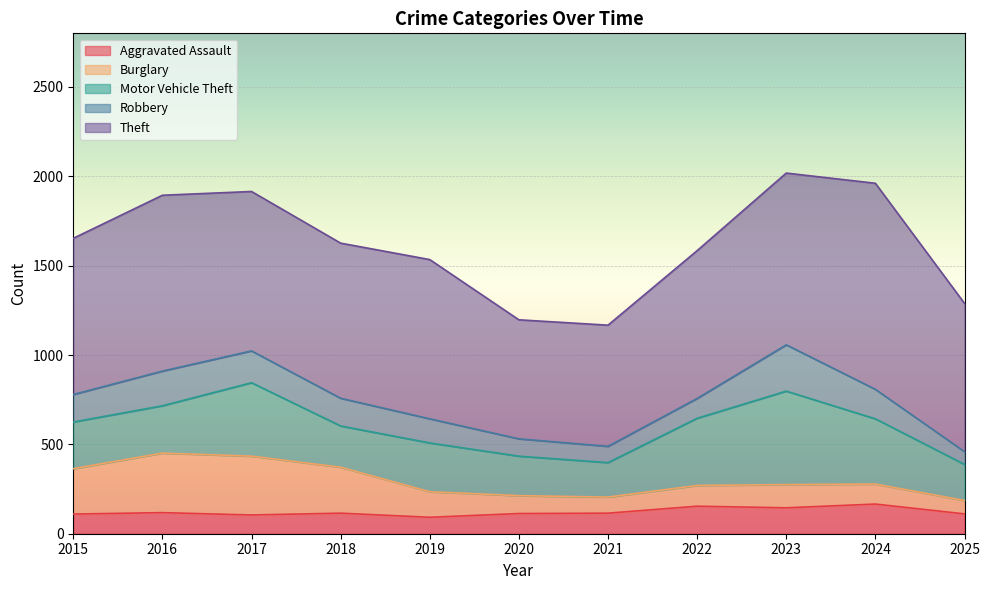

What is the minimum value for Aggravated Assault?

92